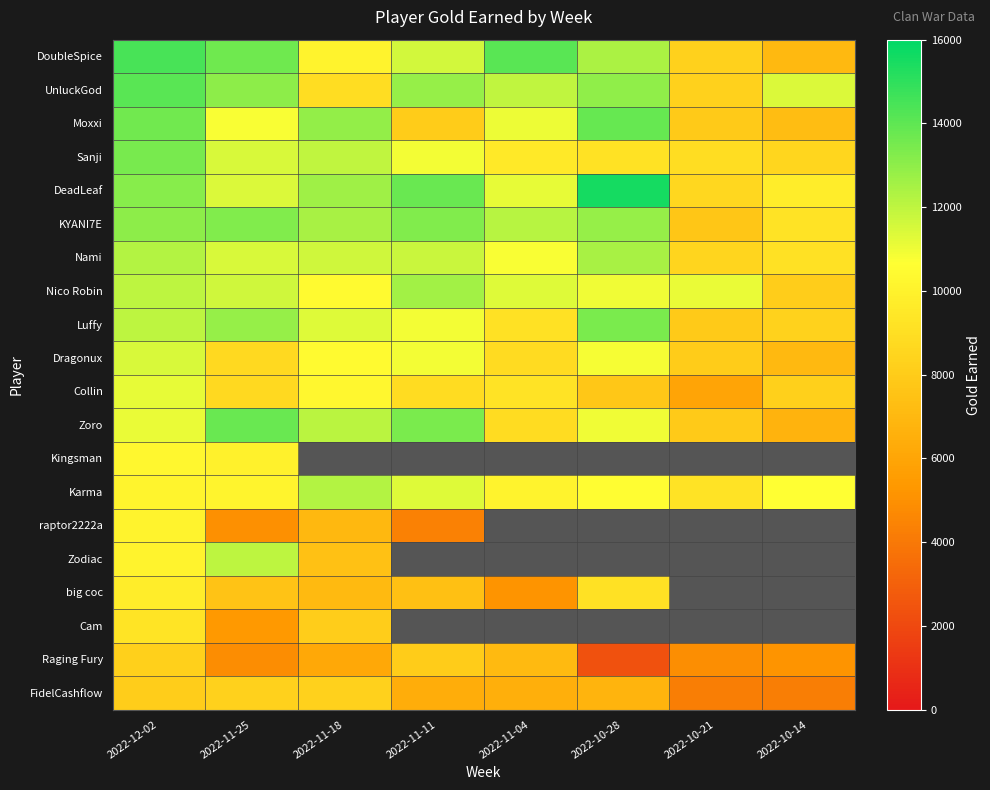

At which label does UnluckGod first exceed 12824?

2022-12-02